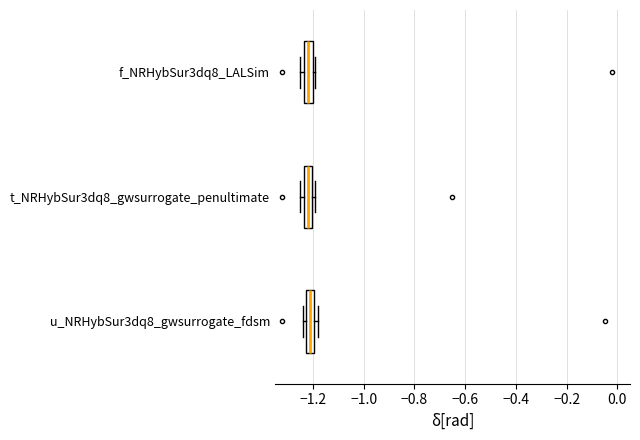

Where is the right edge of the box for u_NRHybSur3dq8_gwsurrogate_fdsm on the x-axis? The values are not printed on the chart, so give them approximately, as read against the axis.

-1.20